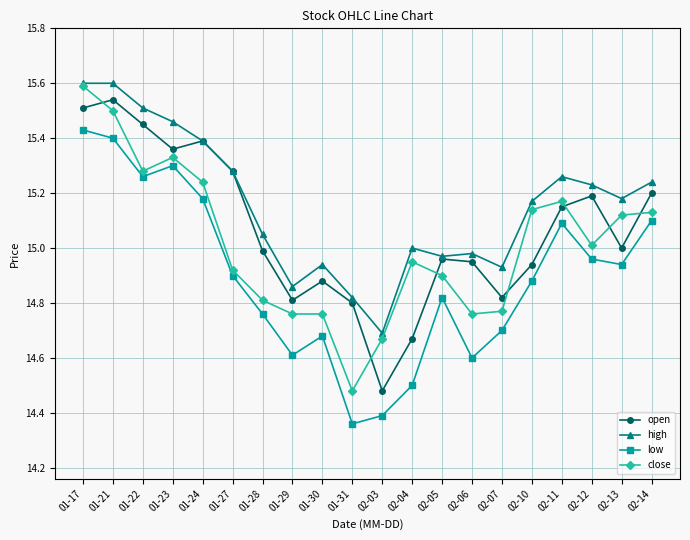

What is the difference between the close values at 02-11 and 01-17?

0.4